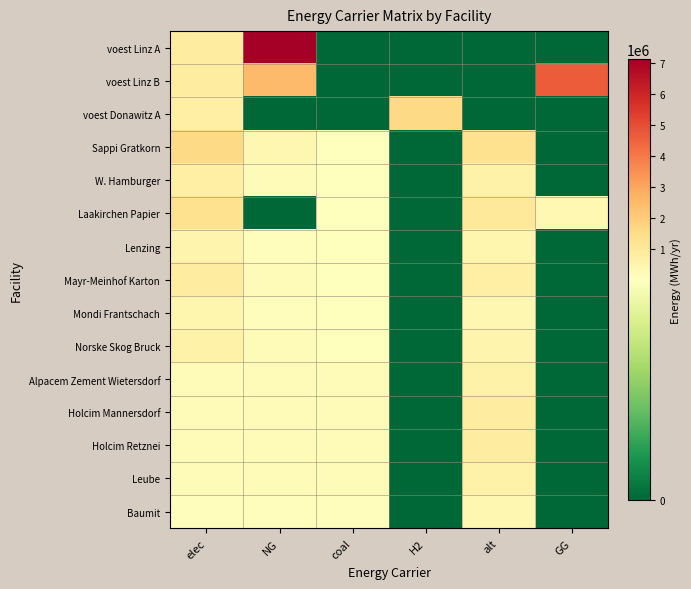

Reading right to left, transcribe all the data shown in this chart.

voest Linz A: GG=0.0	alt=0.0	H2=0.0	coal=0.0	NG=7144833.3	elec=793870.4
voest Linz B: GG=4677249.7	alt=0.0	H2=0.0	coal=0.0	NG=2467583.7	elec=793870.4
voest Donawitz A: GG=0.0	alt=0.0	H2=1615888.4	coal=0.0	NG=0.0	elec=692523.6
Sappi Gratkorn: GG=0.0	alt=1325387.8	H2=0.0	coal=12272.1	NG=362640.8	elec=1613168.7
W. Hamburger: GG=0.0	alt=596424.5	H2=0.0	coal=5522.4	NG=163188.4	elec=725925.9
Laakirchen Papier: GG=290112.7	alt=1060310.2	H2=0.0	coal=9817.7	NG=0.0	elec=1290535.0
Lenzing: GG=0.0	alt=397616.3	H2=0.0	coal=3681.6	NG=108792.2	elec=483950.6
Mayr-Meinhof Karton: GG=0.0	alt=689201.6	H2=0.0	coal=6381.5	NG=188573.2	elec=838847.7
Mondi Frantschach: GG=0.0	alt=357854.7	H2=0.0	coal=3313.5	NG=97913.0	elec=435555.5
Norske Skog Bruck: GG=0.0	alt=490393.5	H2=0.0	coal=4540.7	NG=134177.1	elec=596872.4
Alpacem Zement Wietersdorf: GG=0.0	alt=602000.0	H2=0.0	coal=130433.3	NG=130433.3	elec=140466.7
Holcim Mannersdorf: GG=0.0	alt=802666.7	H2=0.0	coal=173911.1	NG=173911.1	elec=187288.9
Holcim Retznei: GG=0.0	alt=802666.7	H2=0.0	coal=173911.1	NG=173911.1	elec=187288.9
Leube: GG=0.0	alt=602000.0	H2=0.0	coal=130433.3	NG=130433.3	elec=140466.7
Baumit: GG=0.0	alt=341133.3	H2=0.0	coal=73912.2	NG=73912.2	elec=79597.8